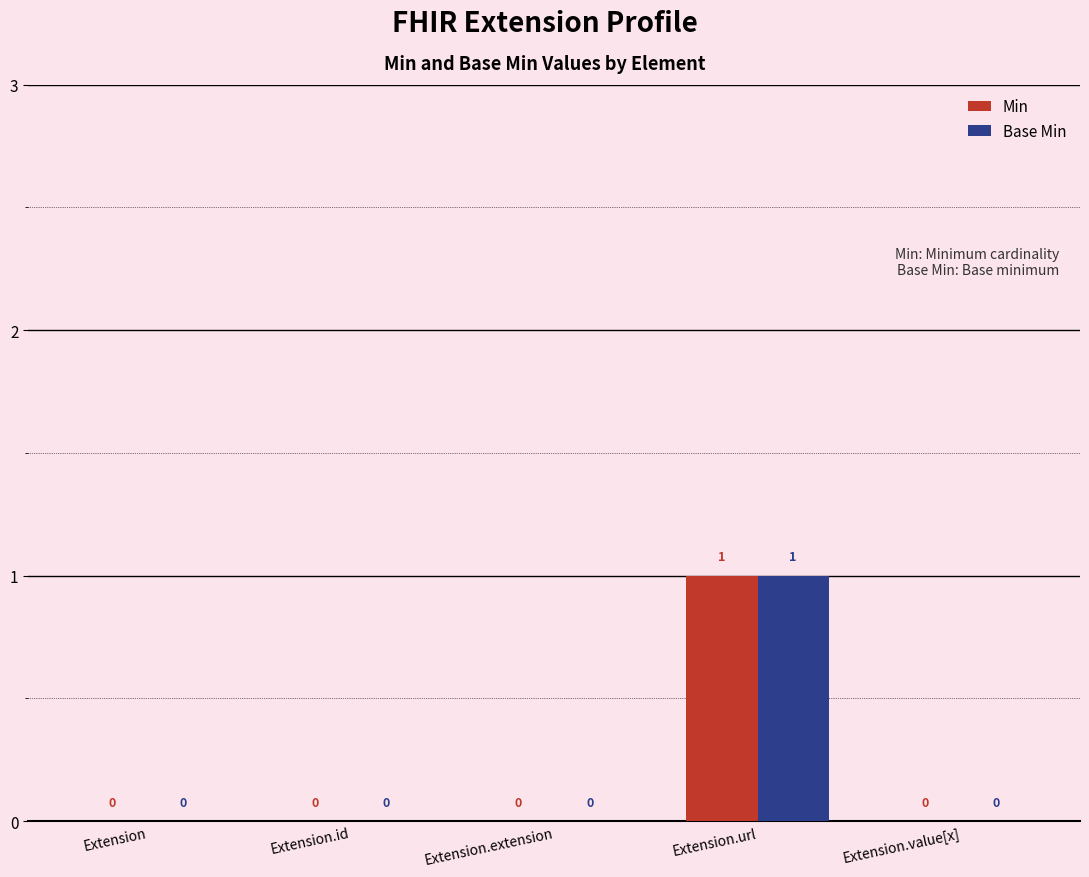

Is the value of Base Min at Extension.url greater than the value of Min at Extension.extension?

Yes